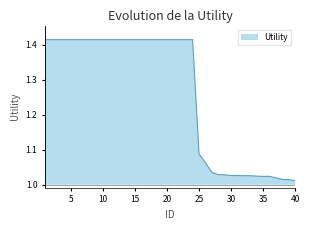

What value does the data have at 9?

1.4